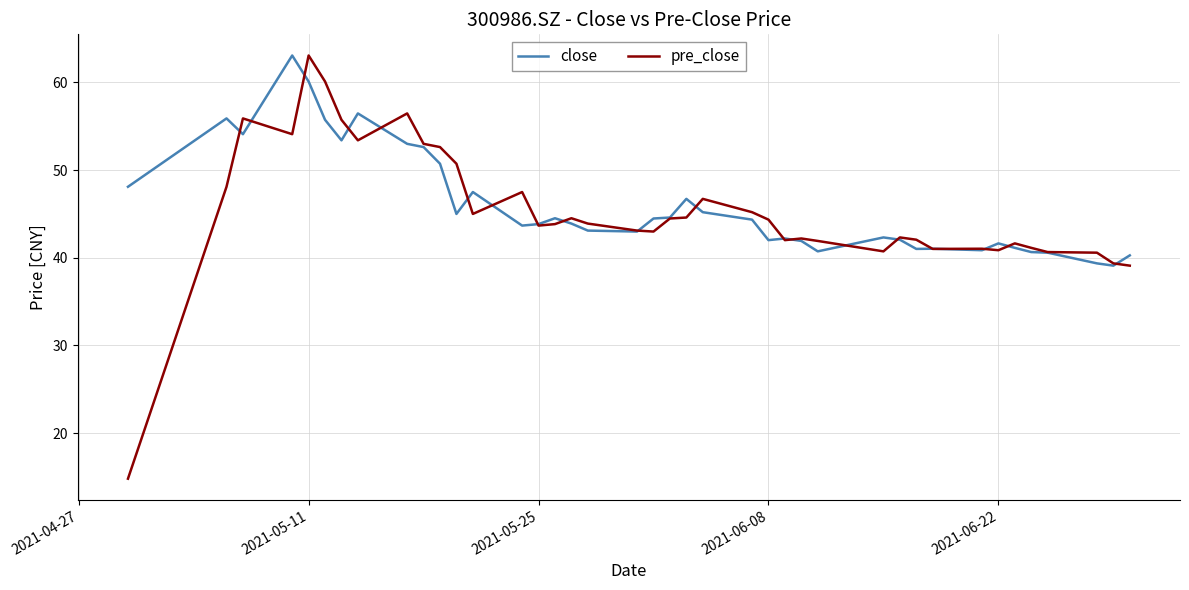

Which series has the widest spread of values?

pre_close